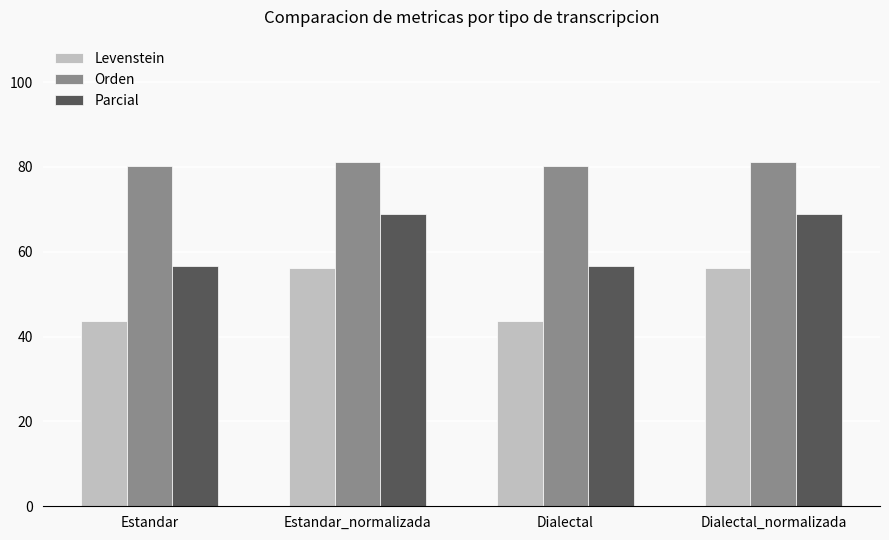

What is the greatest value displayed?

81.1